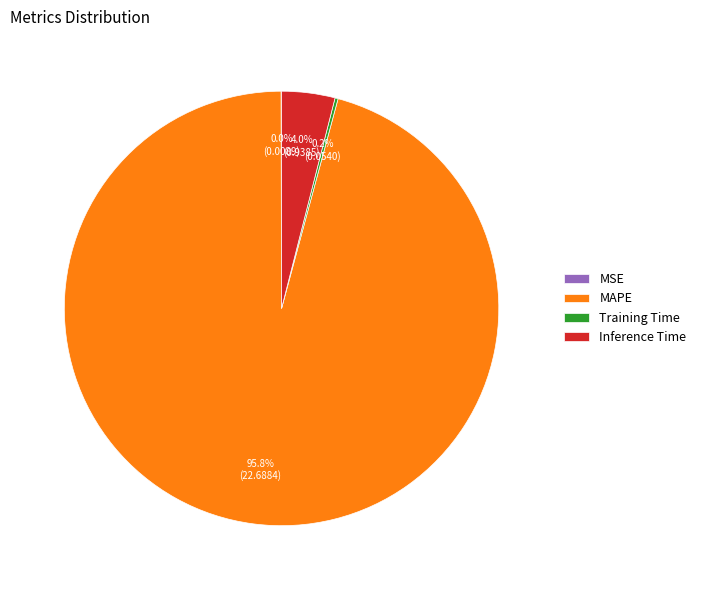

Does any single category account for the majority?

Yes